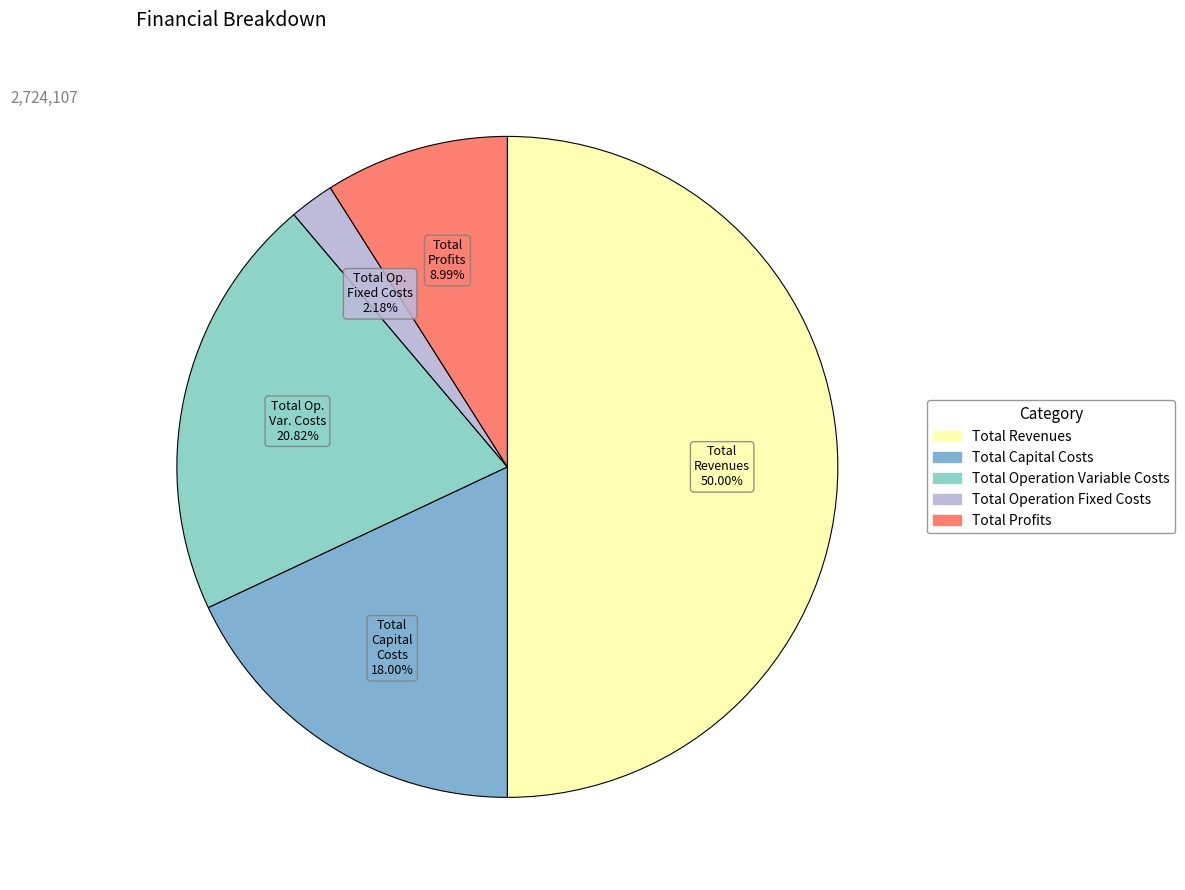

What percentage is the Total Capital Costs slice, to the nearest percent?

18%